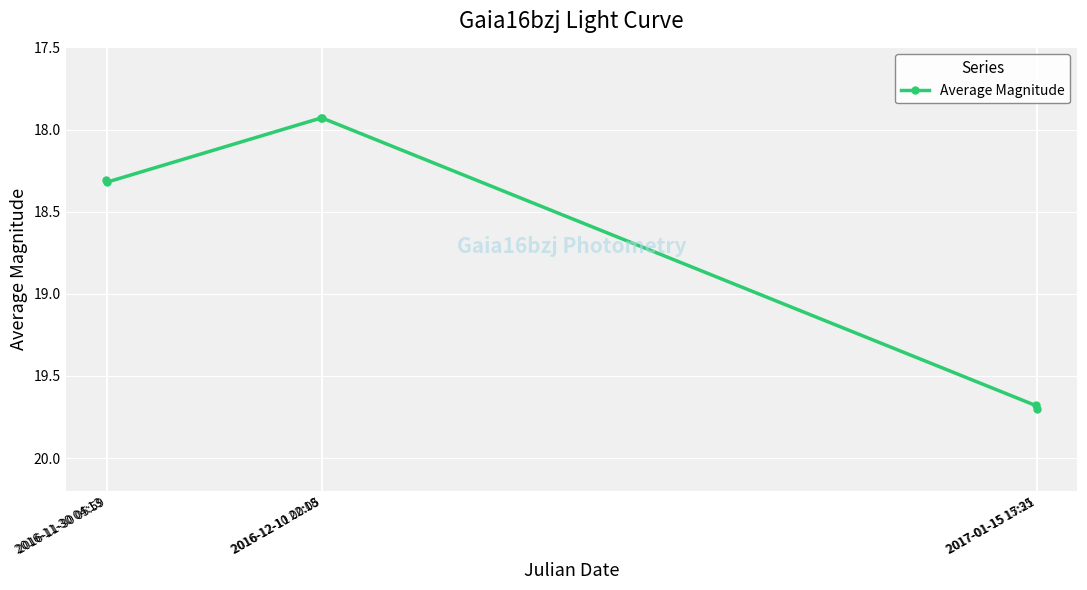

Does the chart display data point markers on the line(s)?

Yes